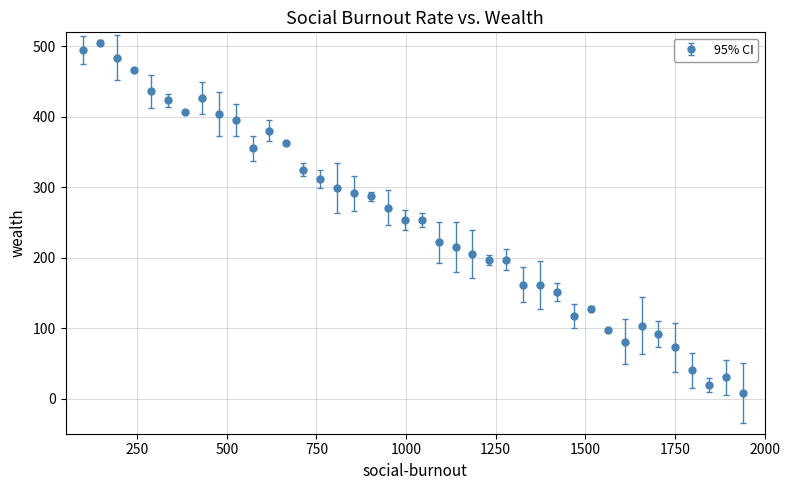

What is the difference between the second highest and minimum values?

487.4